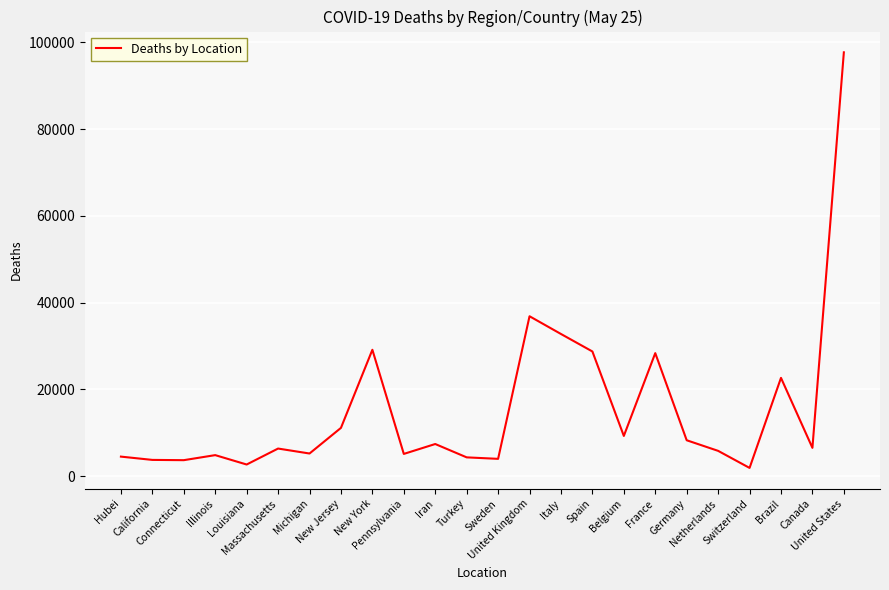

What is the greatest value displayed?

97720